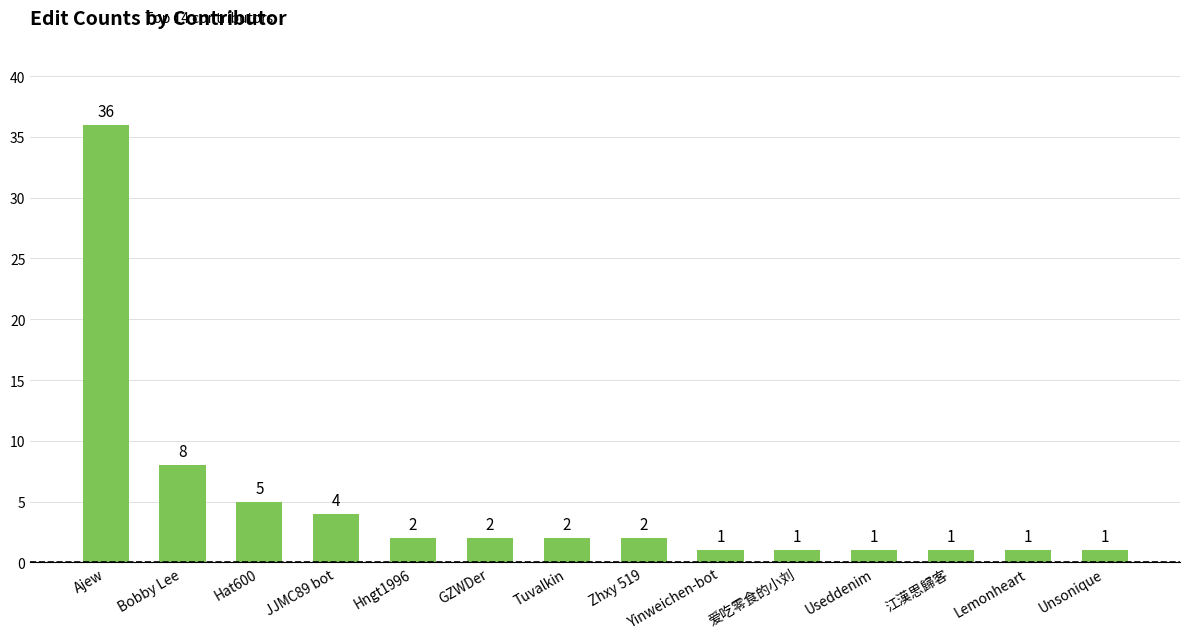

Count the number of data series in this chart.

1